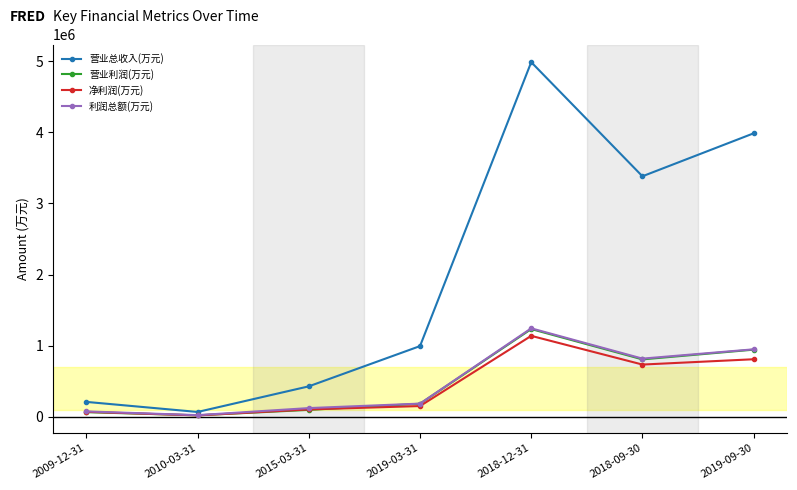

What position from the right is 2018-12-31?

3